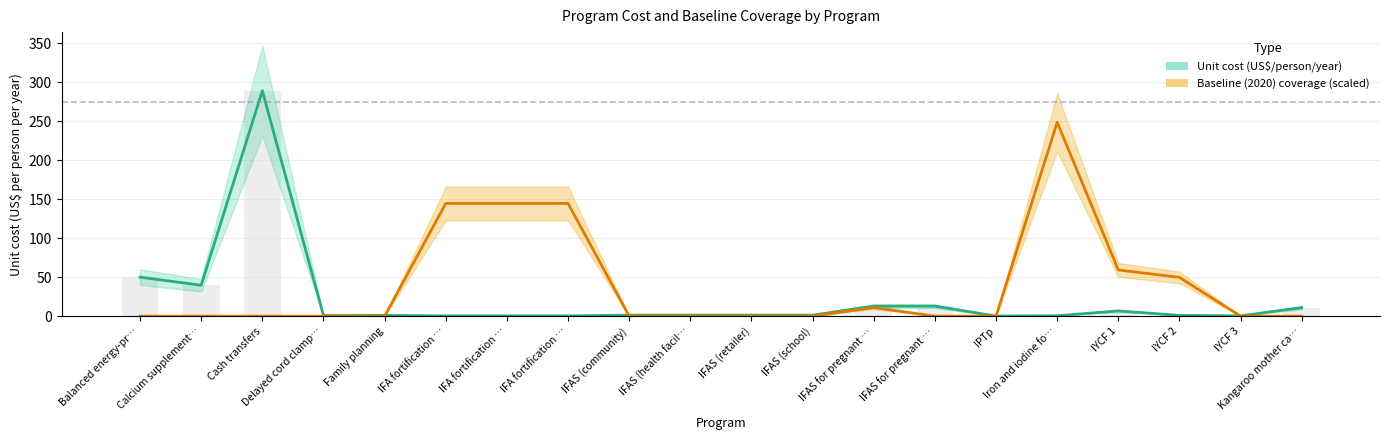

What is the label of the 16th bar from the right?

Family planning